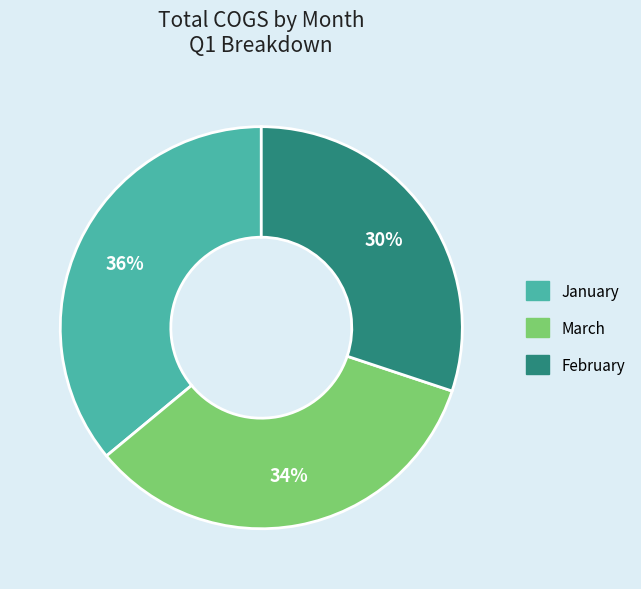

Combined, do January and March account for over 50%?

Yes